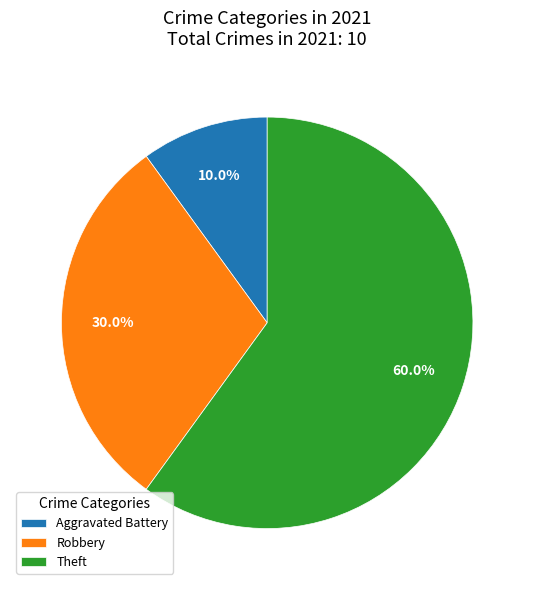

Which category has the smallest portion of the pie?

Aggravated Battery